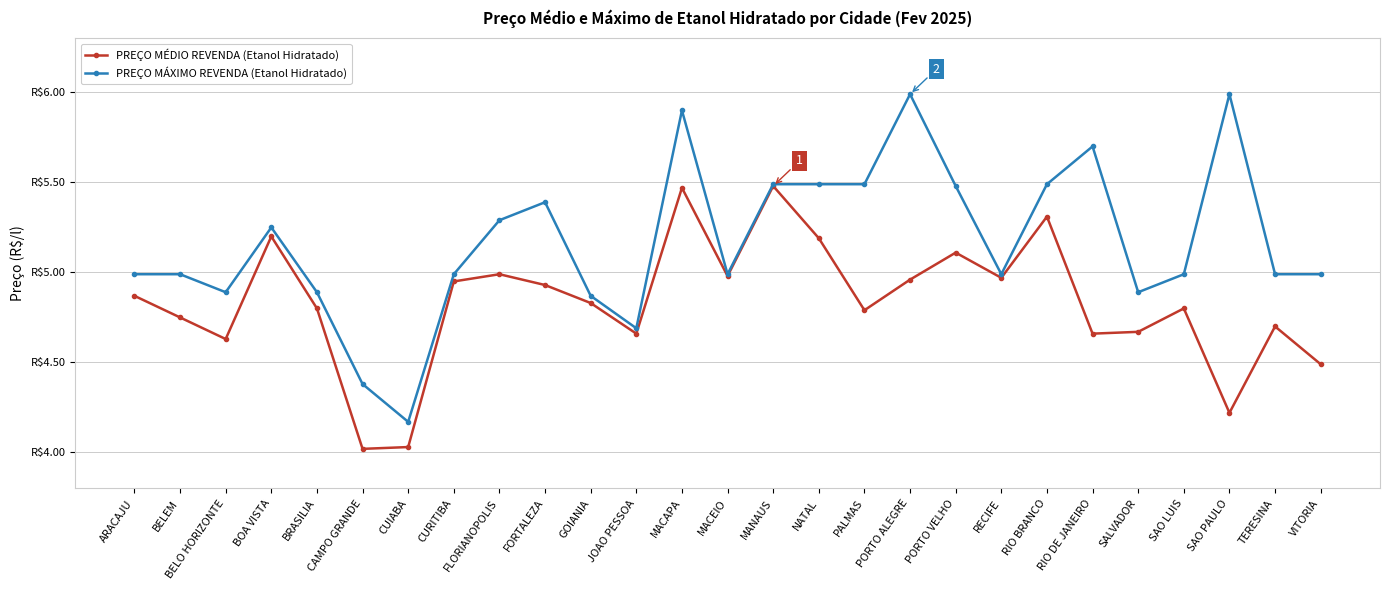

Is the value of PREÇO MÁXIMO REVENDA (Etanol Hidratado) at RIO BRANCO greater than the value of PREÇO MÉDIO REVENDA (Etanol Hidratado) at MACAPA?

Yes